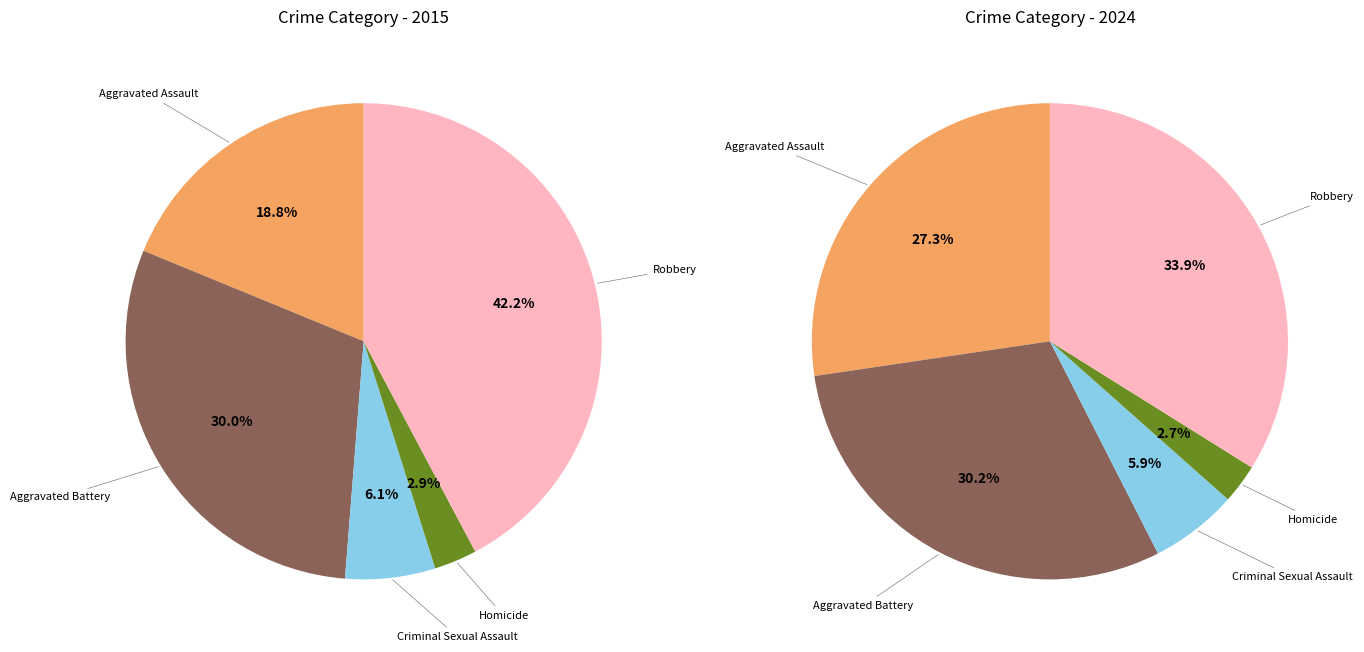

Is it true that Homicide is 1% of the pie?

False